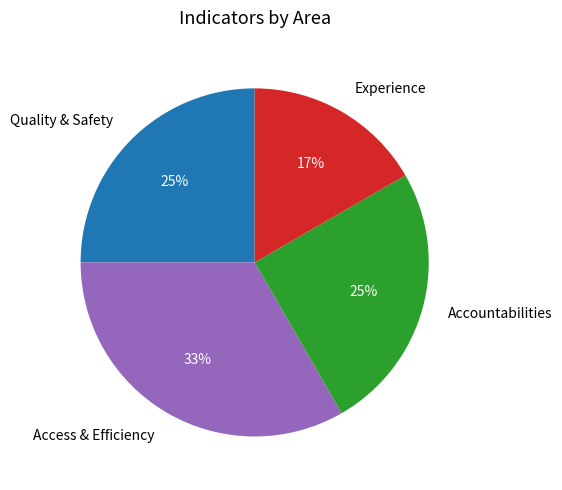

The Accountabilities slice represents 25% of the pie. True or false?

True